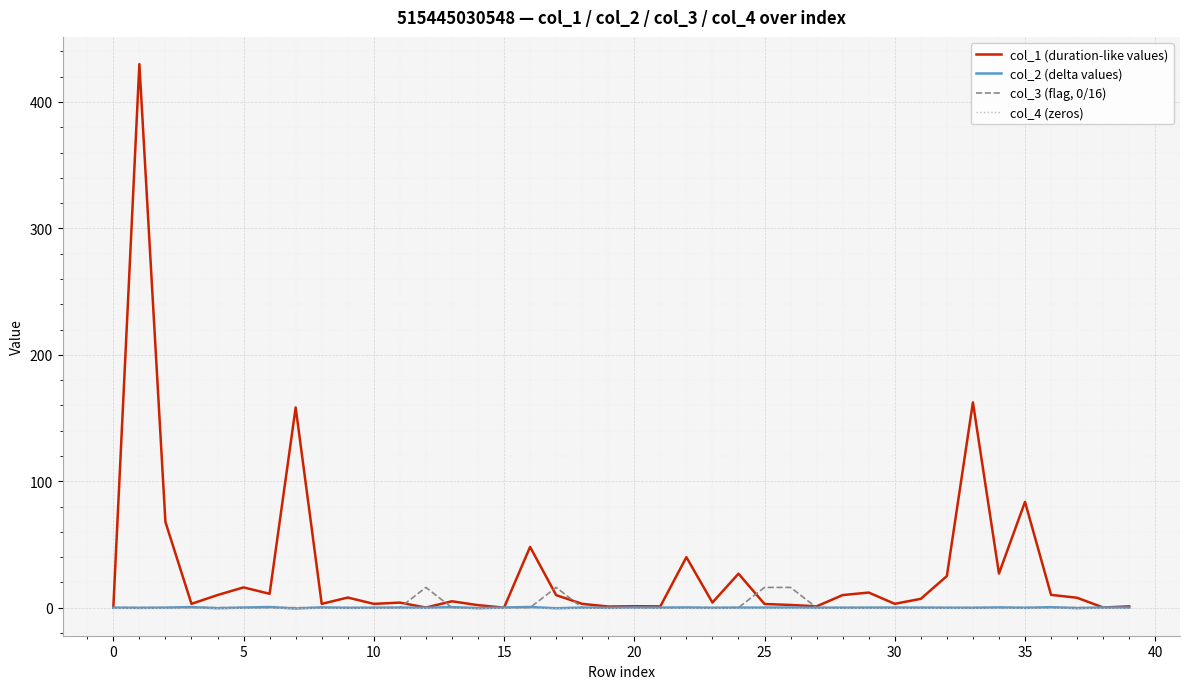

What is the greatest value displayed?

430.0